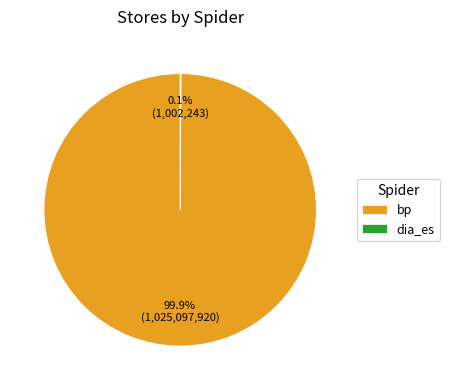

Which category has the biggest portion of the pie?

bp